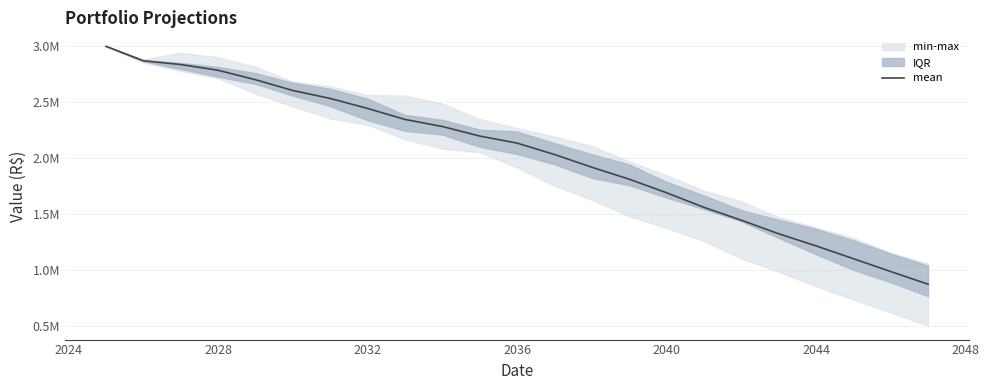

Which has a higher value, 2028 or 2040?

2028